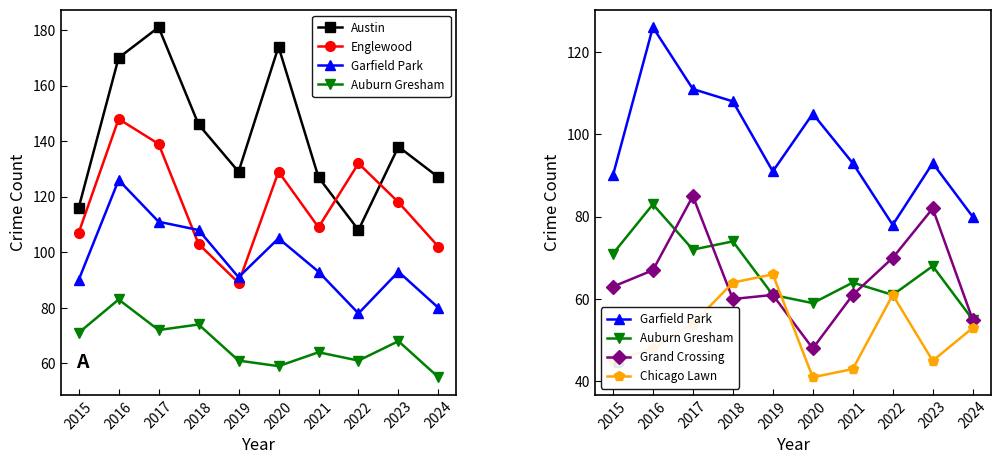

Which series has the largest range (max minus min)?

Austin